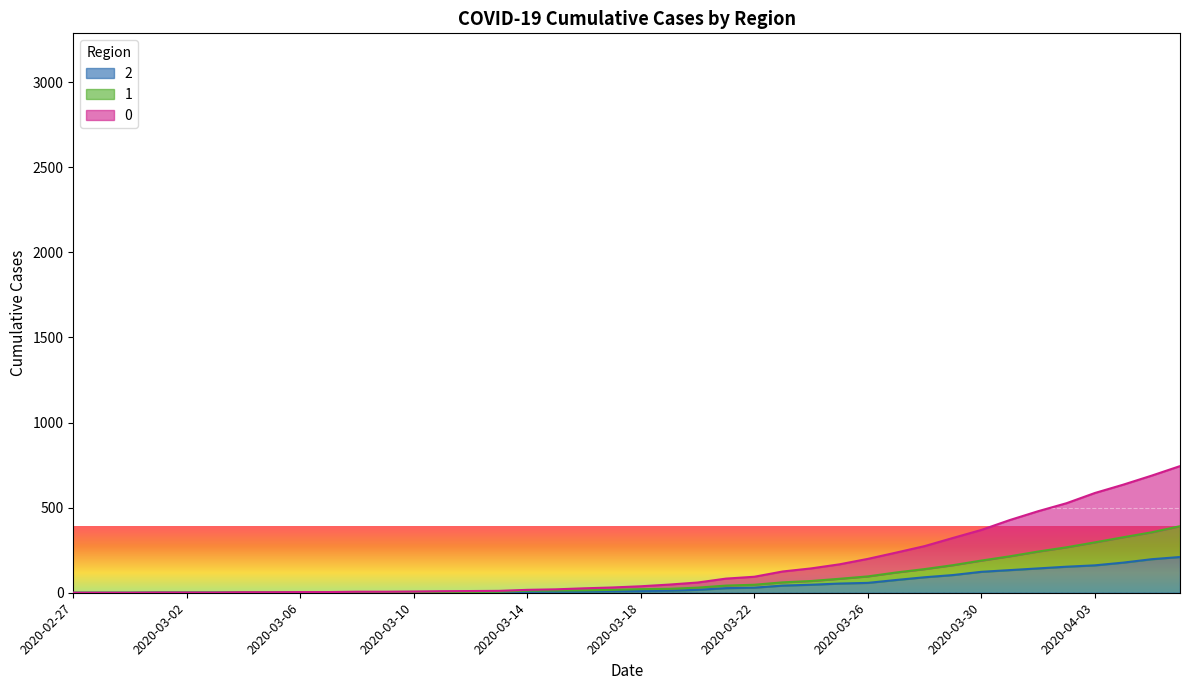

Which label corresponds to the largest value in the chart?

2020-04-06